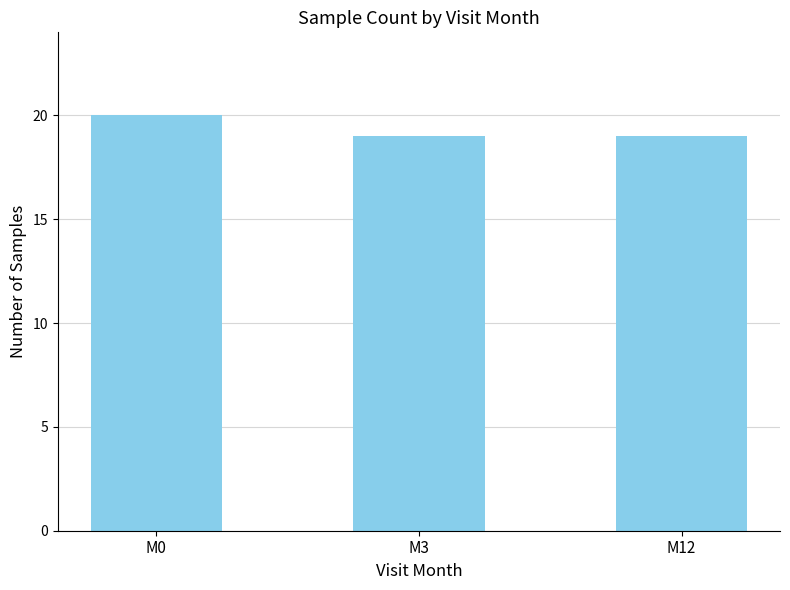

What is the difference between the maximum and second lowest values?

1